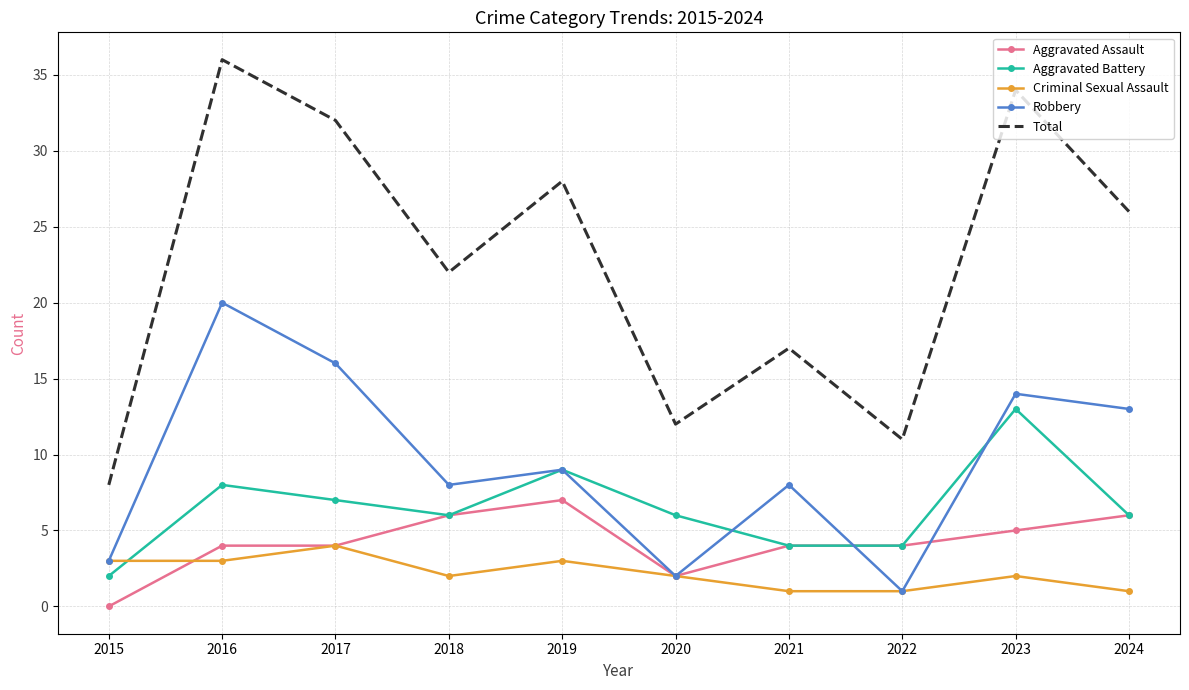

True or false: Robbery and Total cross at least once.

False